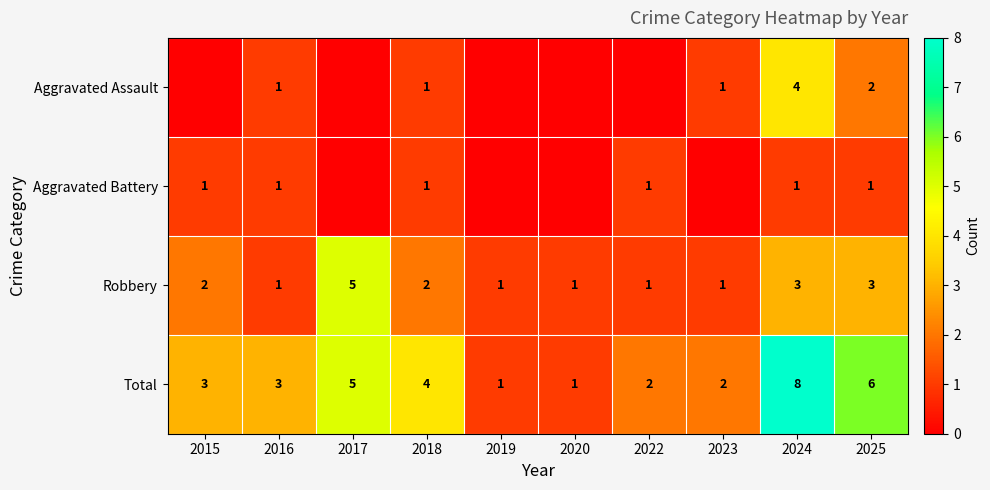

Count the number of data series in this chart.

4